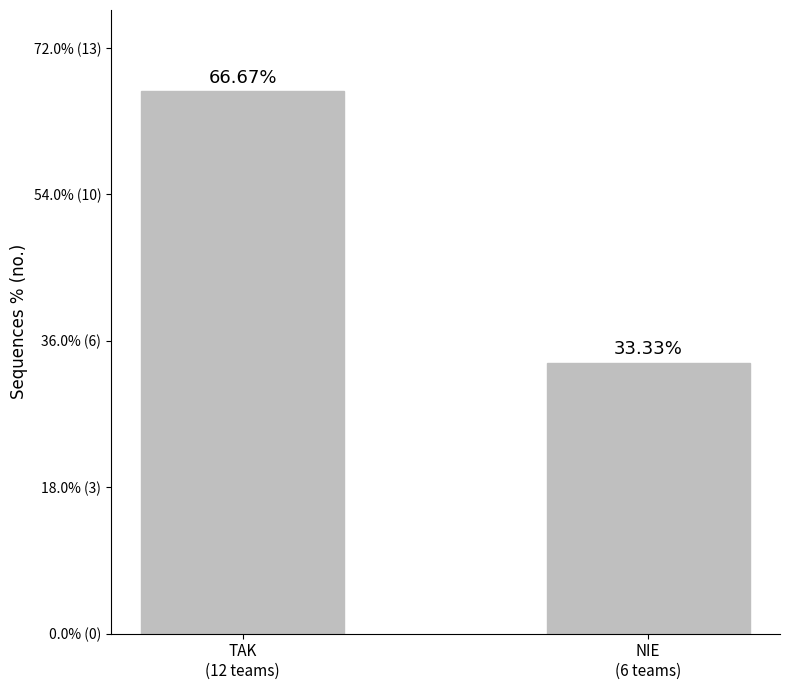

Are the bars horizontal?

No